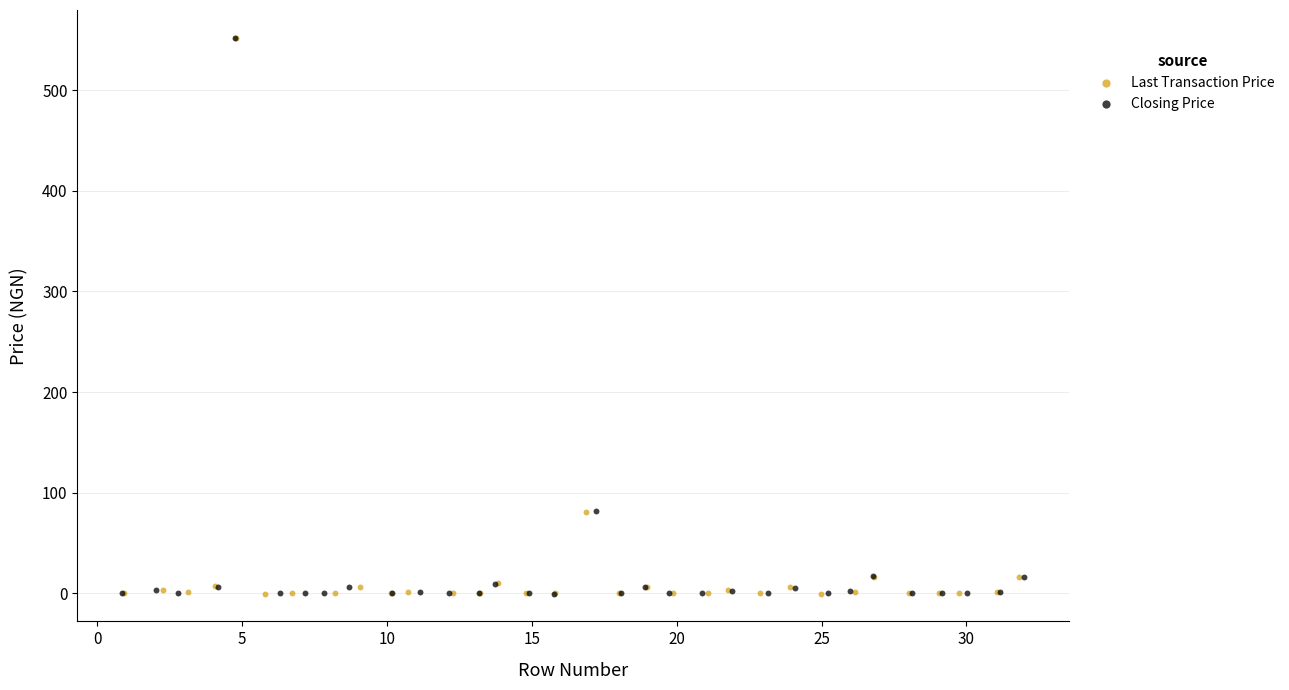

Which series has the largest Y range (max minus min)?

Last Transaction Price